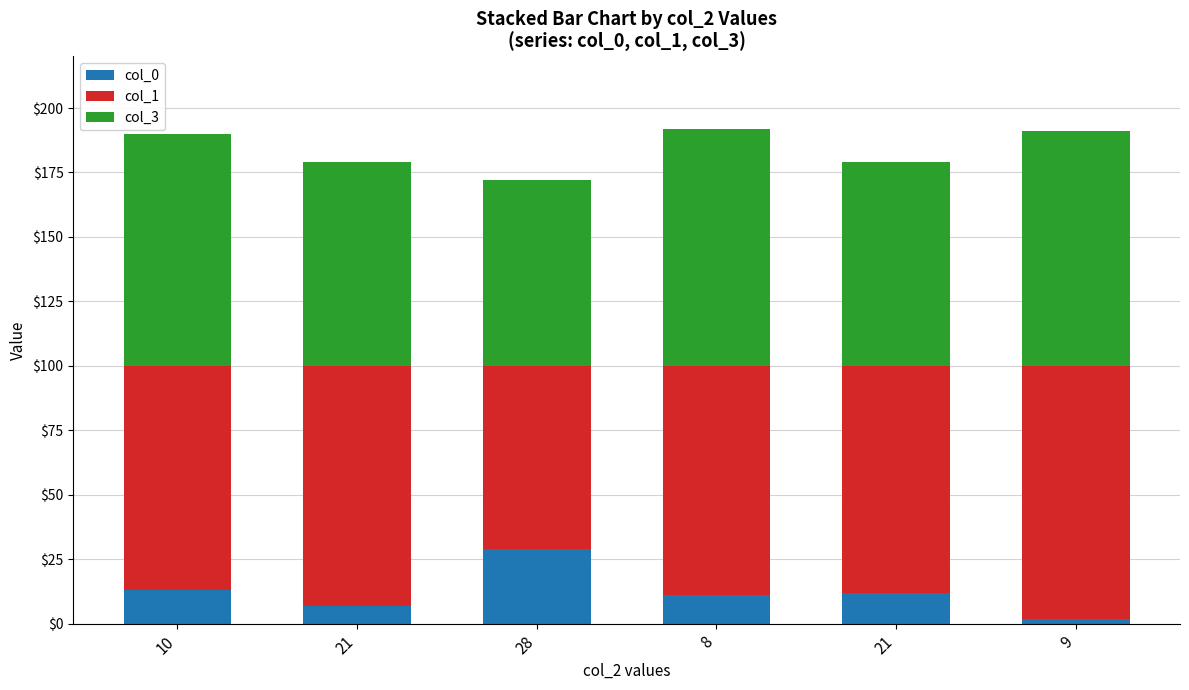

Are the bars grouped side by side (vs. stacked)?

No